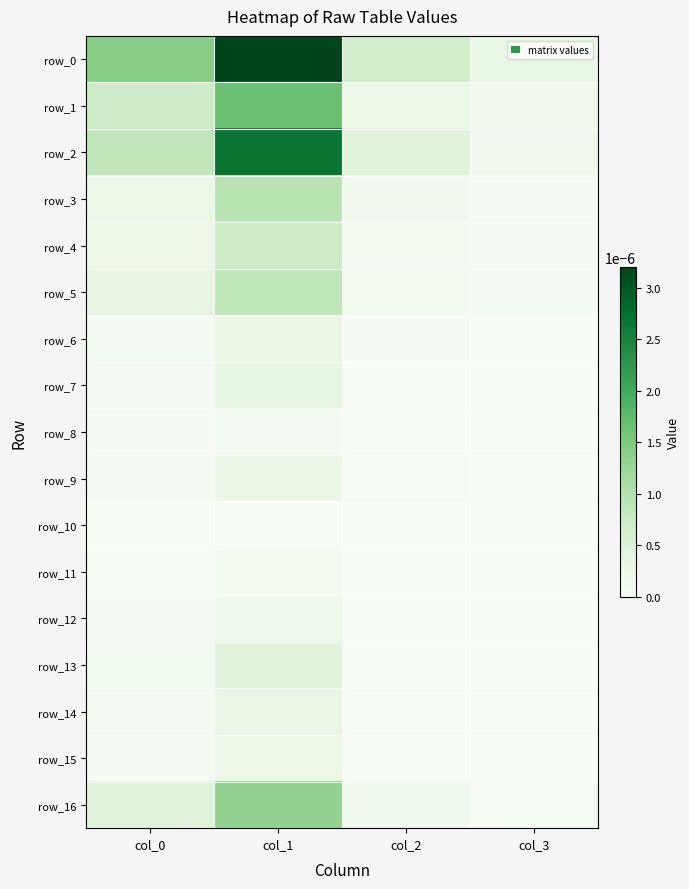

List the labels in order of row_2 value, largest first.

col_1, col_0, col_2, col_3